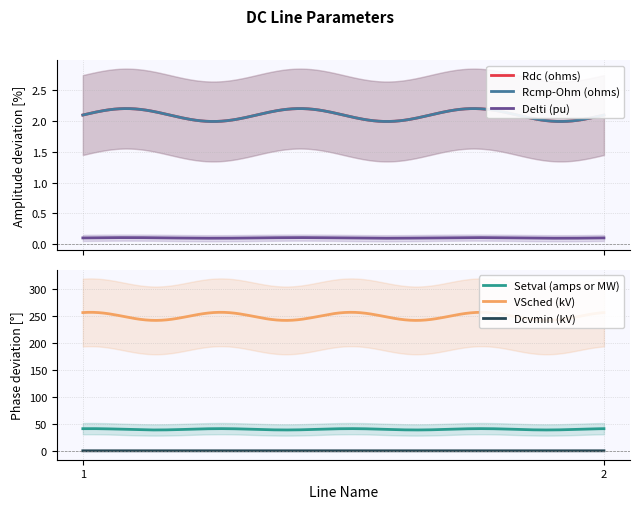

Rank the series at 1 from lowest to highest value.

Dcvmin (kV), Delti (pu), Rdc (ohms), Rcmp-Ohm (ohms), Setval (amps or MW), VSched (kV)